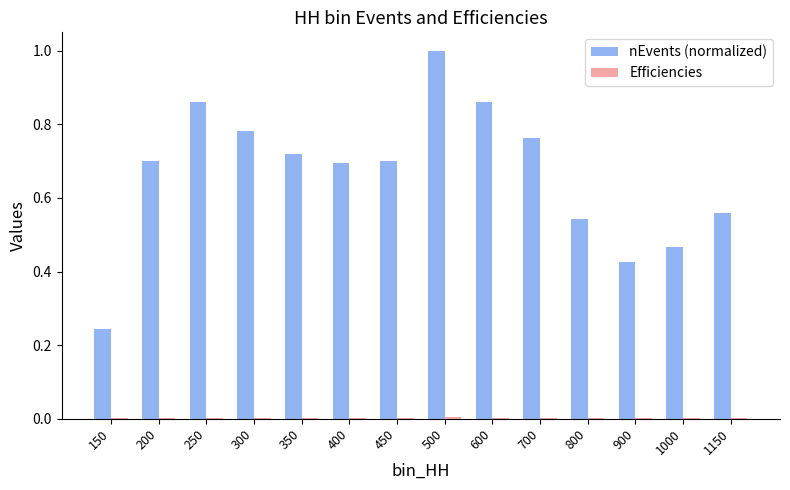

At which category is the sum across all series the highest?

500